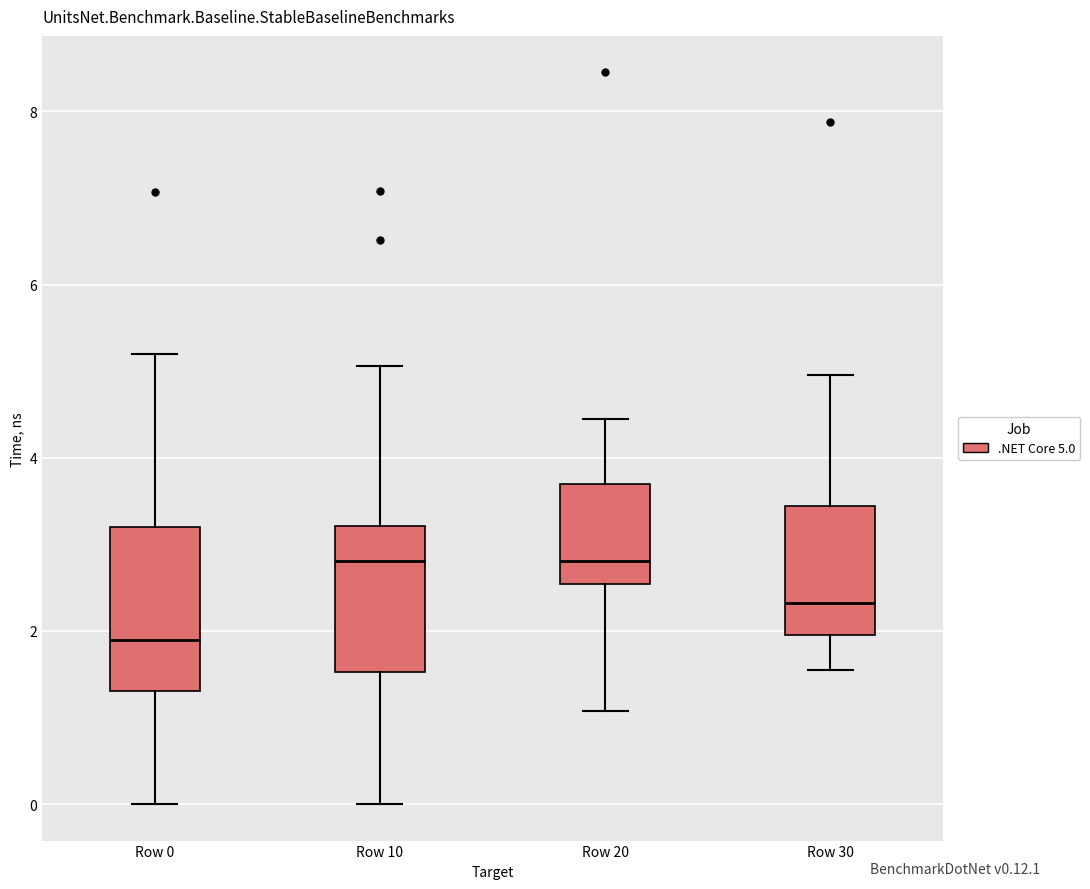

Reading left to right, read every box against the y-axis: the position of its median line, the range the box covers, and the ends of its whiskers. The values are not printed on the chart, so give them approximately, as read against the axis.

Row 0: median 2.0, box 1.4 to 3.2, whiskers 0.0 to 5.2
Row 10: median 2.8, box 1.6 to 3.2, whiskers 0.0 to 5.0
Row 20: median 2.8, box 2.6 to 3.6, whiskers 1.0 to 4.4
Row 30: median 2.4, box 2.0 to 3.4, whiskers 1.6 to 5.0